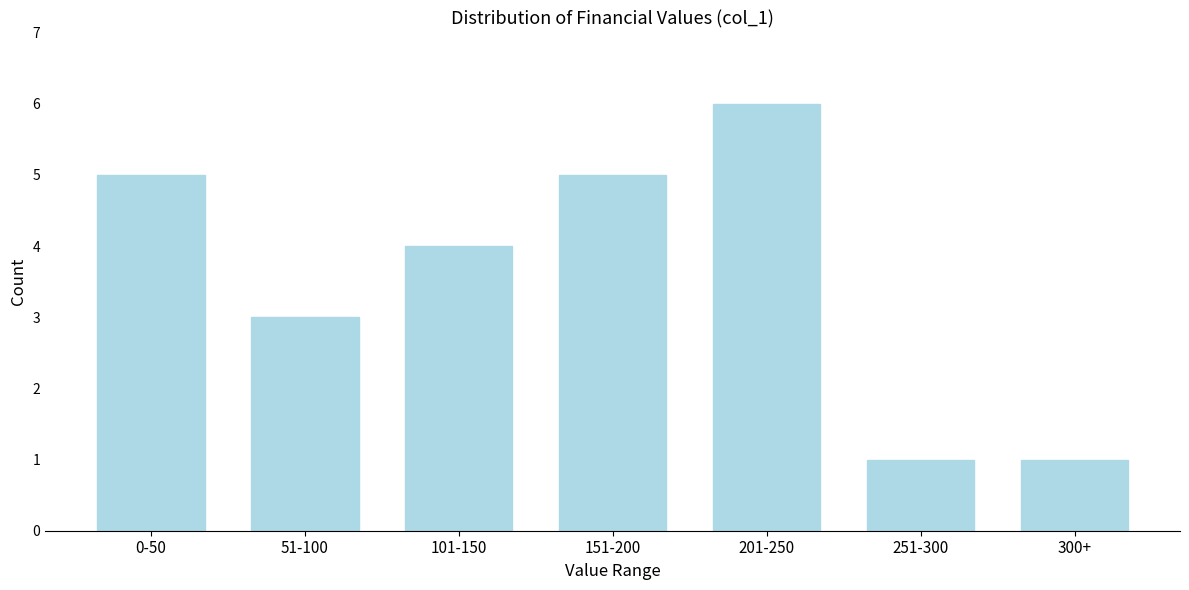

Reading right to left, list all the values displayed in this chart.

300+=1	251-300=1	201-250=6	151-200=5	101-150=4	51-100=3	0-50=5